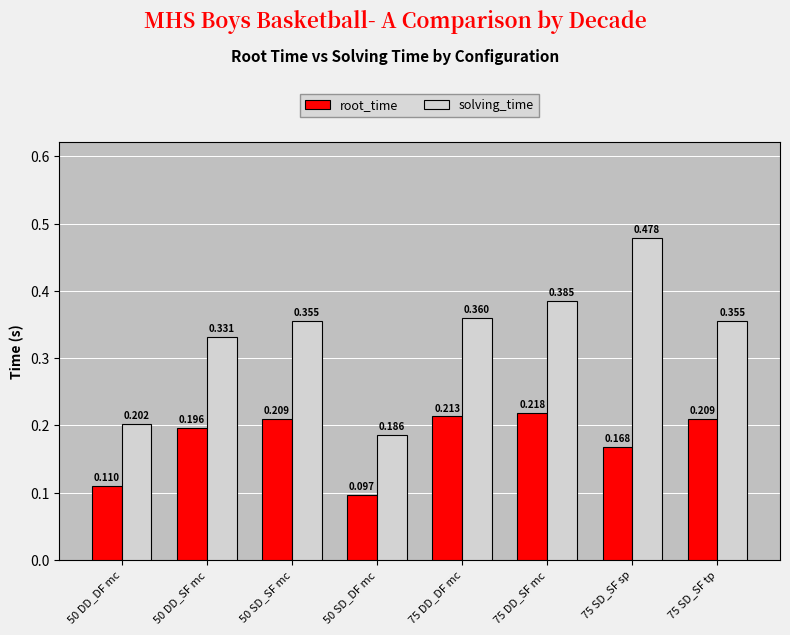

At 50 SD_SF mc, list the series in order from smallest to largest.

root_time, solving_time